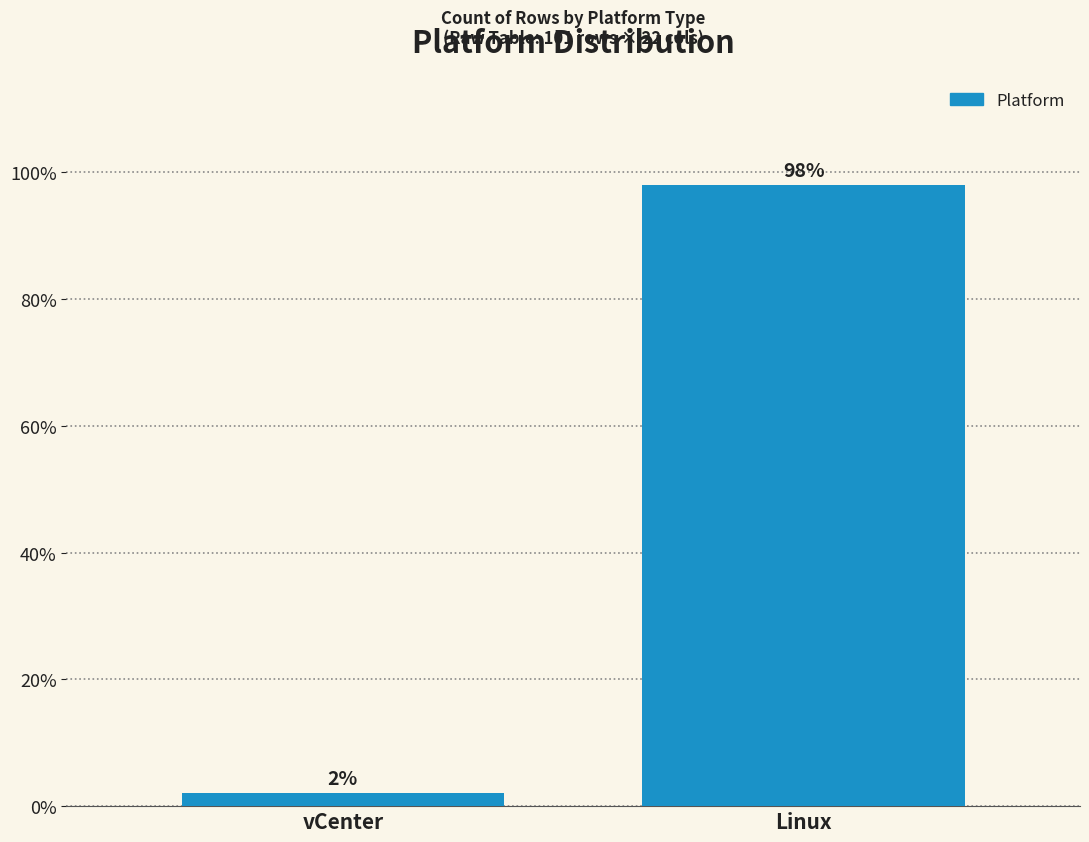

Reading left to right, list all the values displayed in this chart.

2	98